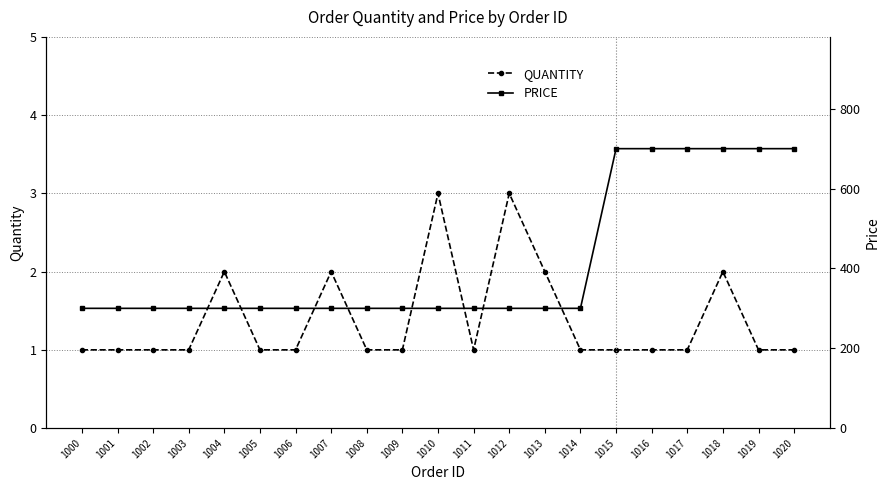

Is the value of PRICE at 1019 greater than the value of QUANTITY at 1012?

Yes